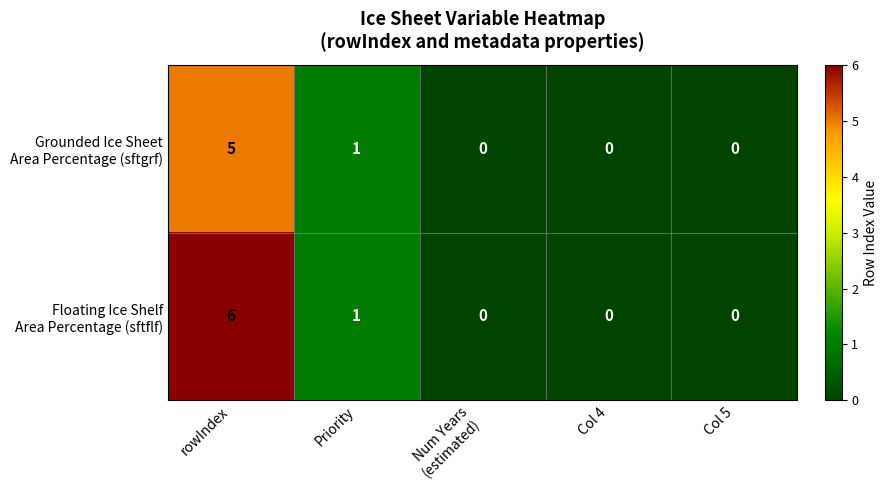

Which category has the highest value across all series?

rowIndex